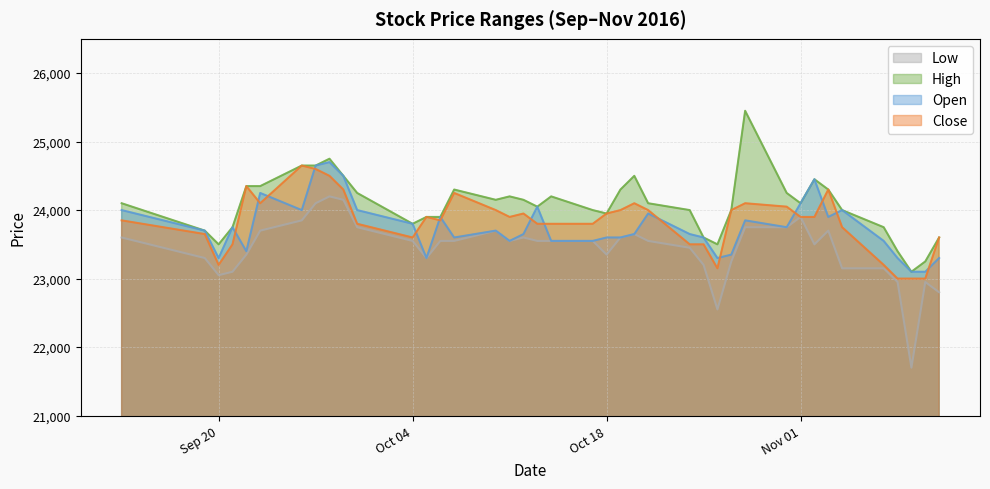

What is the average value of the Low series?

23438